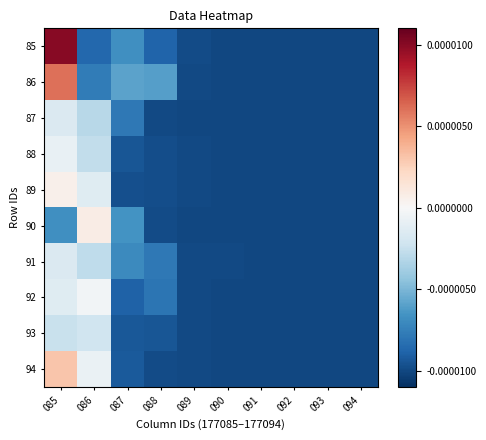

List the series in order of their peak value, lowest first.

93, 87, 91, 88, 92, 89, 90, 94, 86, 85